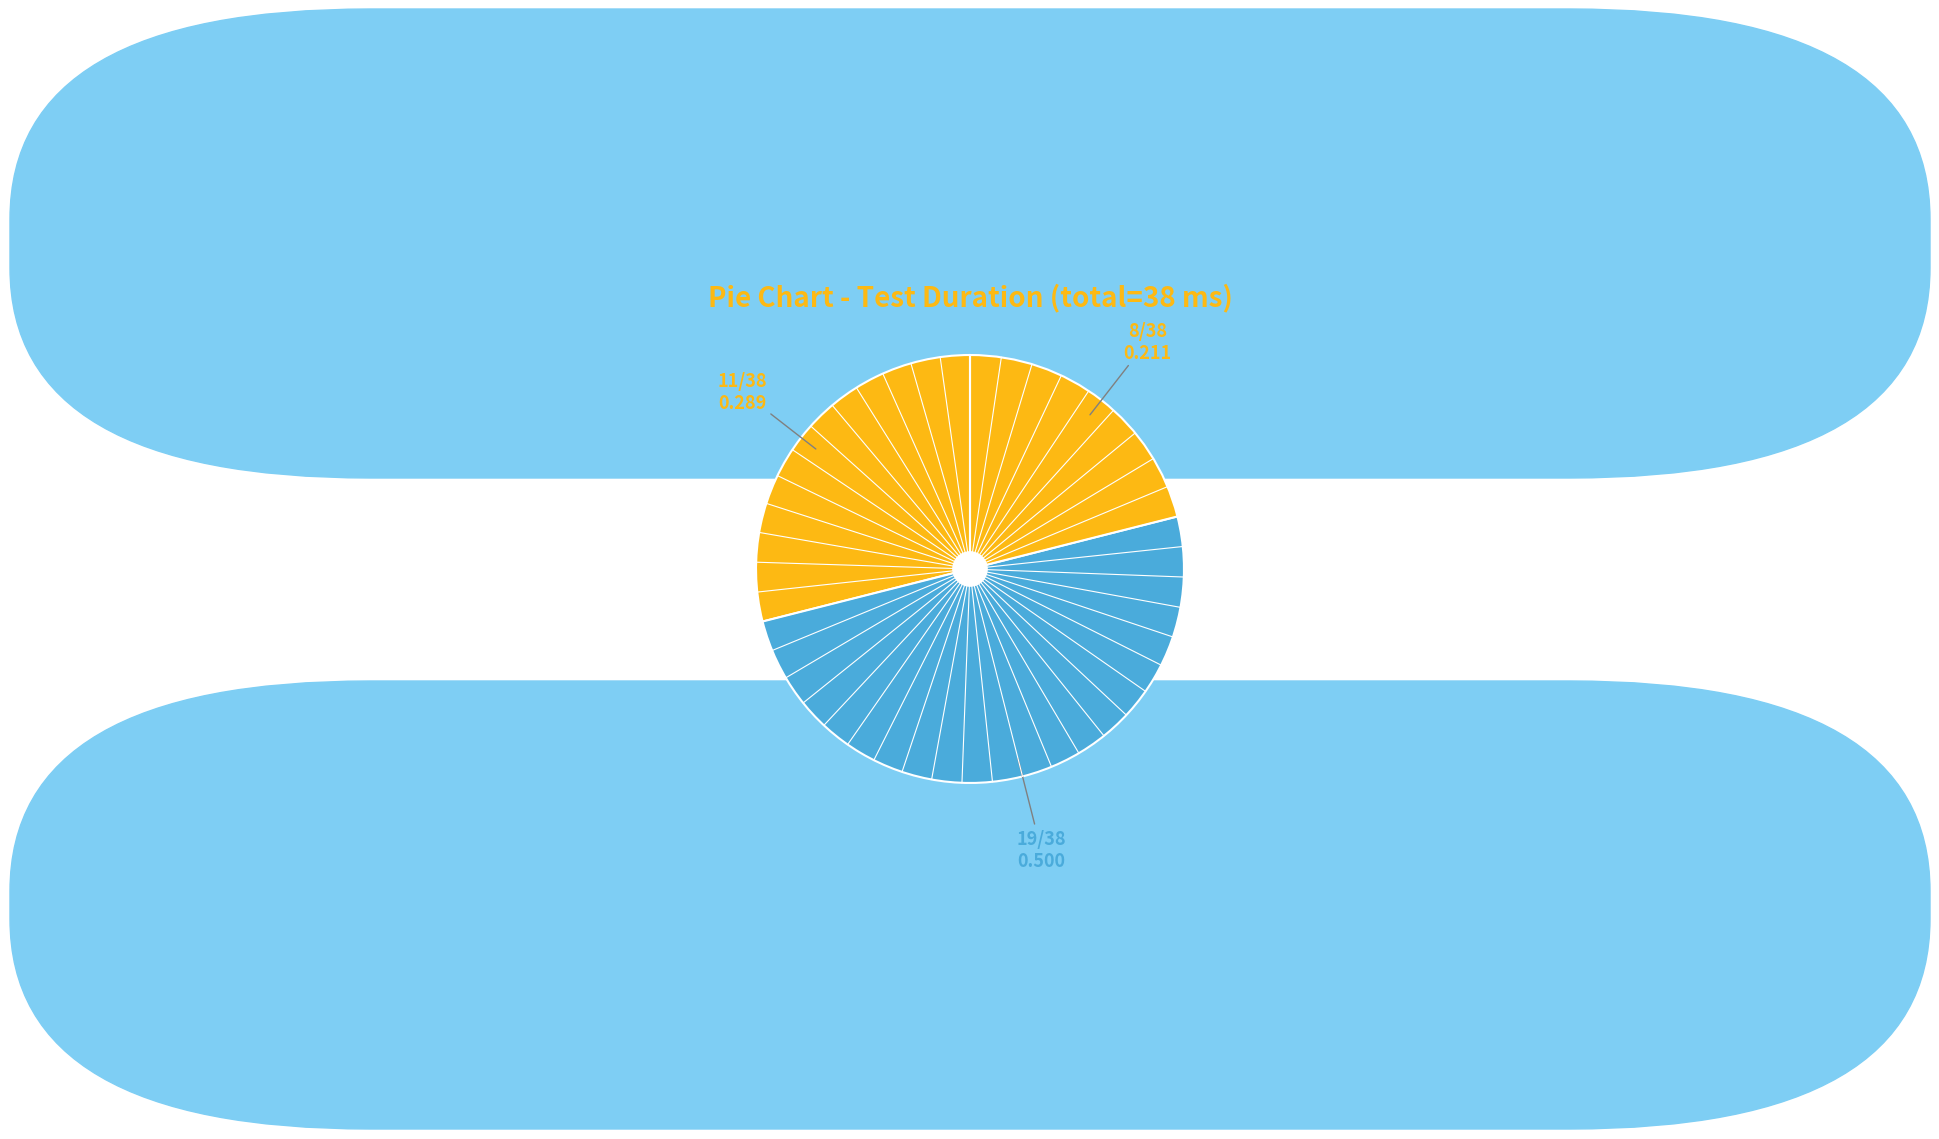

How many segments does this pie chart have?

3